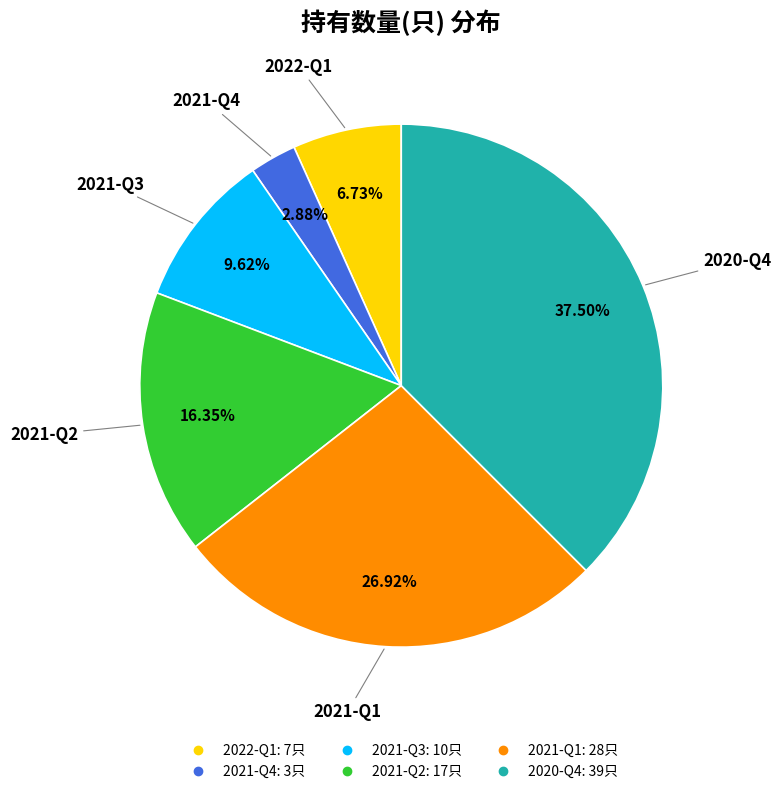

Rank the categories by value from highest to lowest.

2020-Q4, 2021-Q1, 2021-Q2, 2021-Q3, 2022-Q1, 2021-Q4